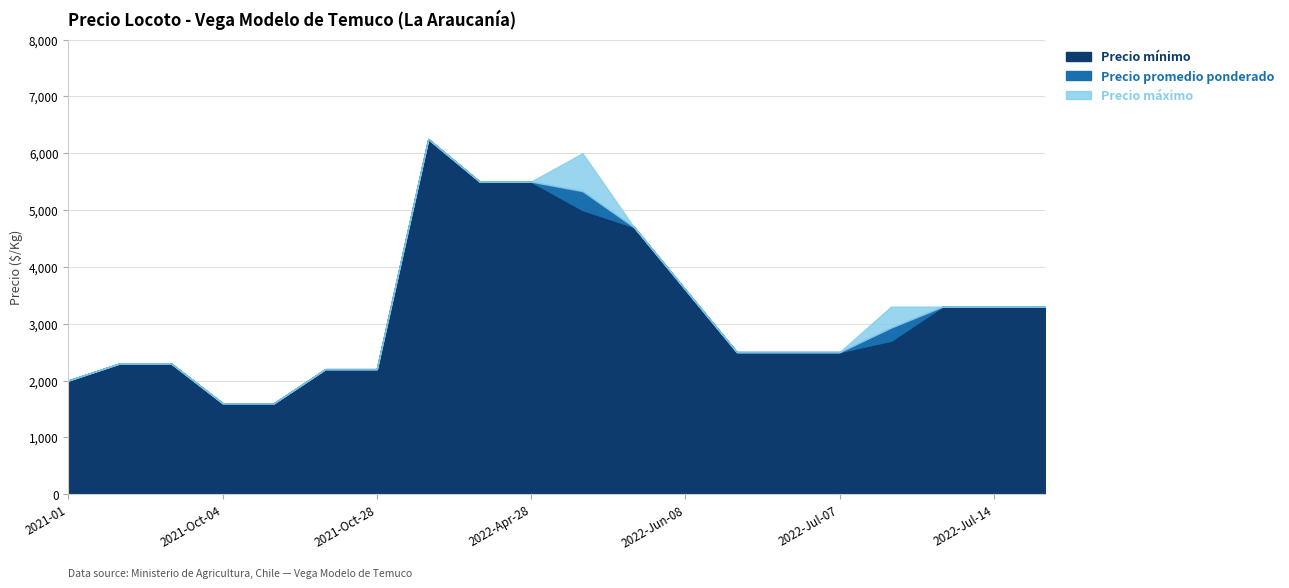

What is the average value of the Precio promedio ponderado series?

3271